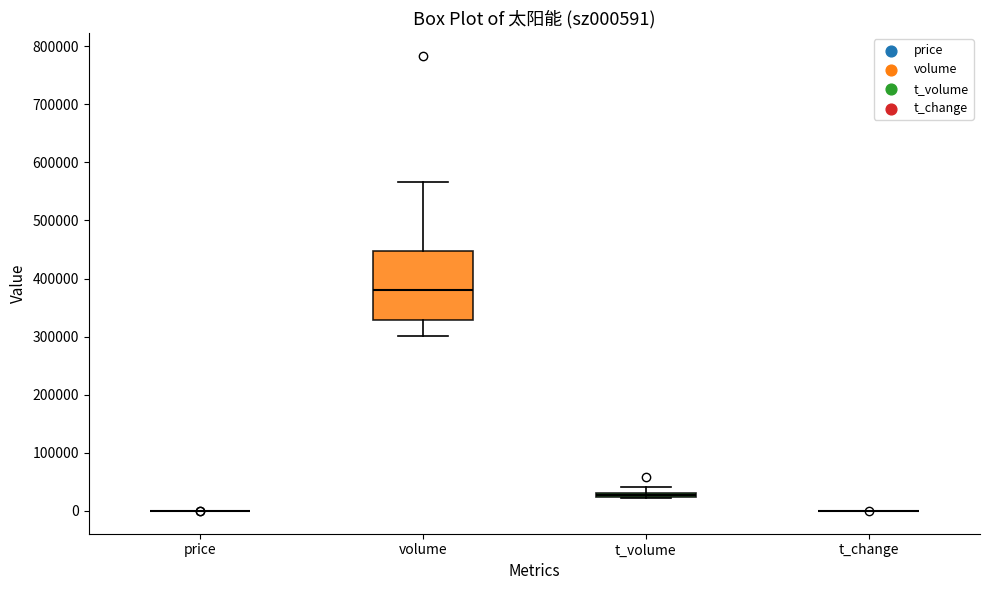

Comparing the boxes themselves (not the whiskers), which one is the tallest?

volume